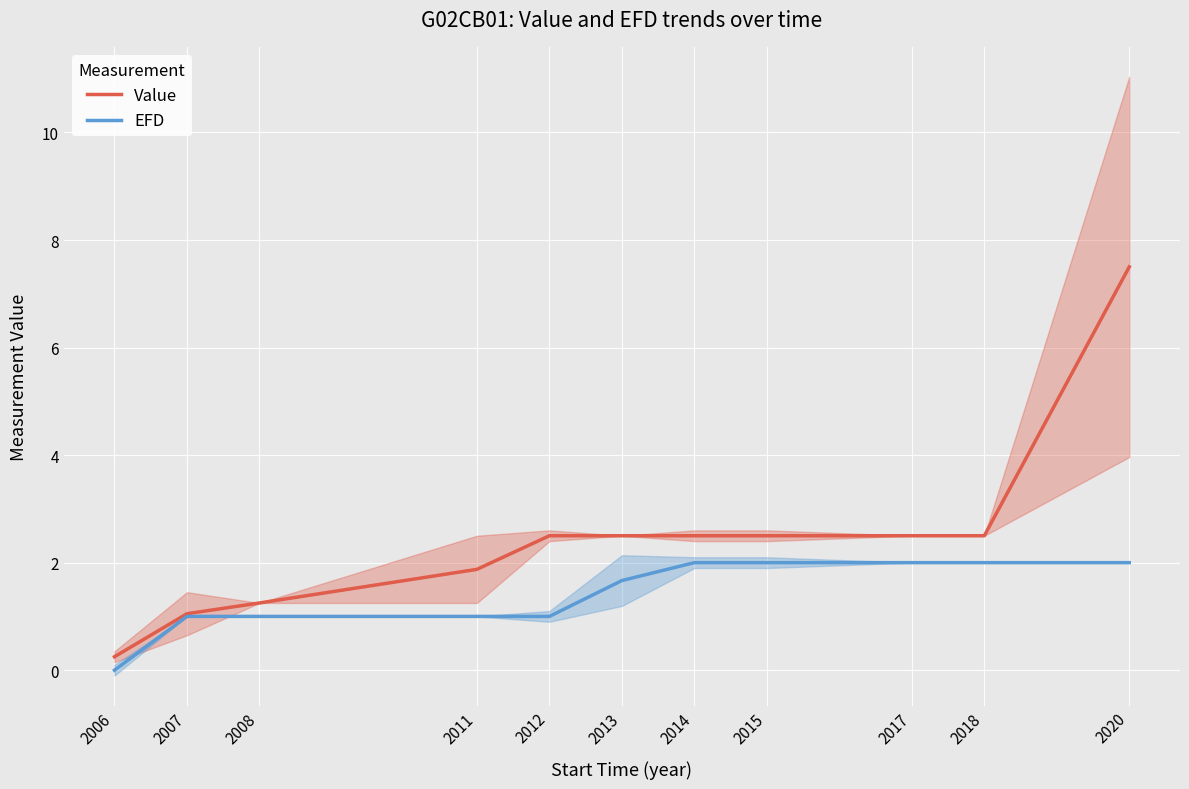

Between 2012 and 2011, which is larger?

2012